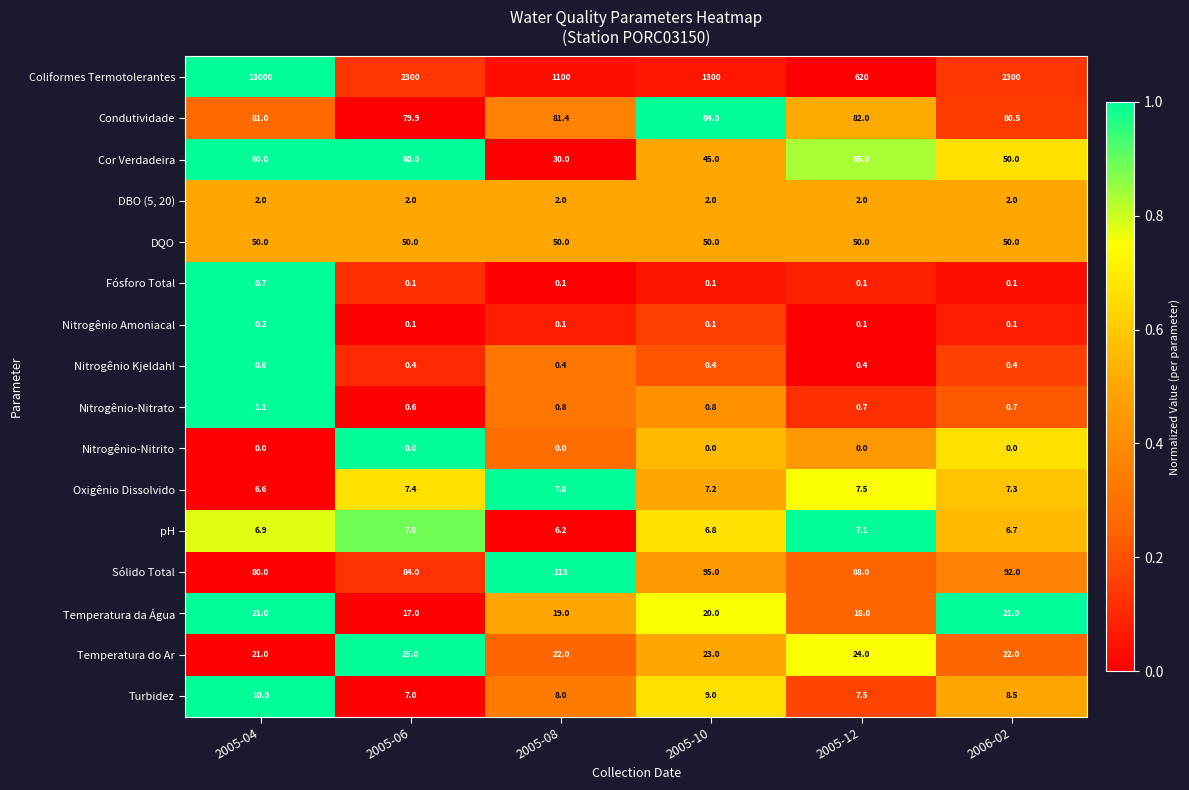

Is it true that Coliformes Termotolerantes equals 1300.0 at 2005-10?

True